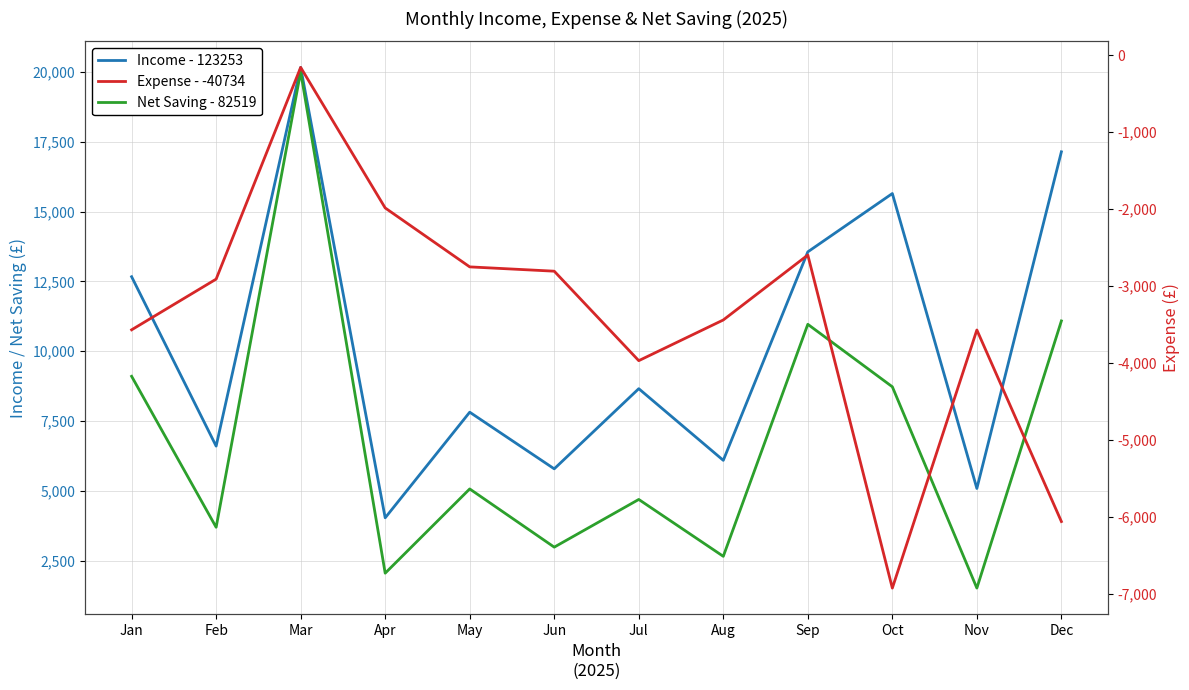

True or false: Income - 123253 and Expense - -40734 intersect in this chart.

False